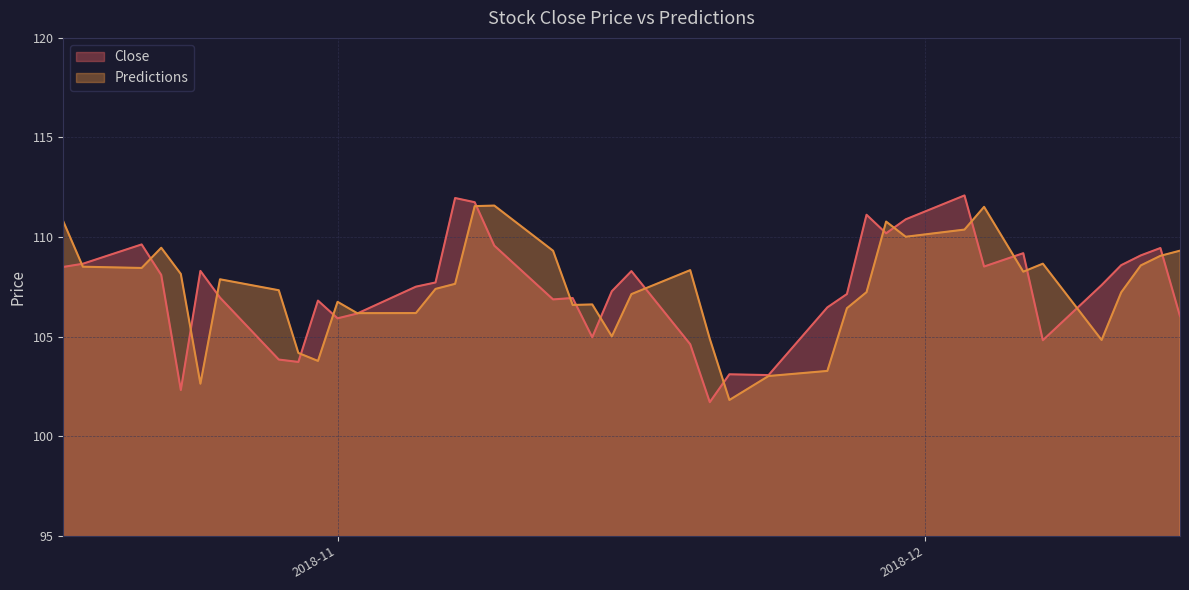

Reading left to right, list all the values displayed in this chart.

Close: 108.5	108.7	109.6	108.1	102.3	108.3	107.0	103.8	103.7	106.8	105.9	106.2	107.5	107.7	112.0	111.8	109.6	106.9	106.9	105.0	107.3	108.3	104.6	101.7	103.1	103.1	106.5	107.1	111.1	110.2	110.9	112.1	108.5	109.2	104.8	107.6	108.6	109.1	109.4	106.0
Predictions: 110.8	108.5	108.4	109.5	108.1	102.6	107.9	107.3	104.2	103.8	106.7	106.2	106.2	107.4	107.7	111.6	111.6	109.3	106.6	106.6	105.0	107.1	108.3	104.9	101.8	103.0	103.3	106.4	107.2	110.8	110.0	110.4	111.5	108.3	108.7	104.8	107.2	108.6	109.1	109.3